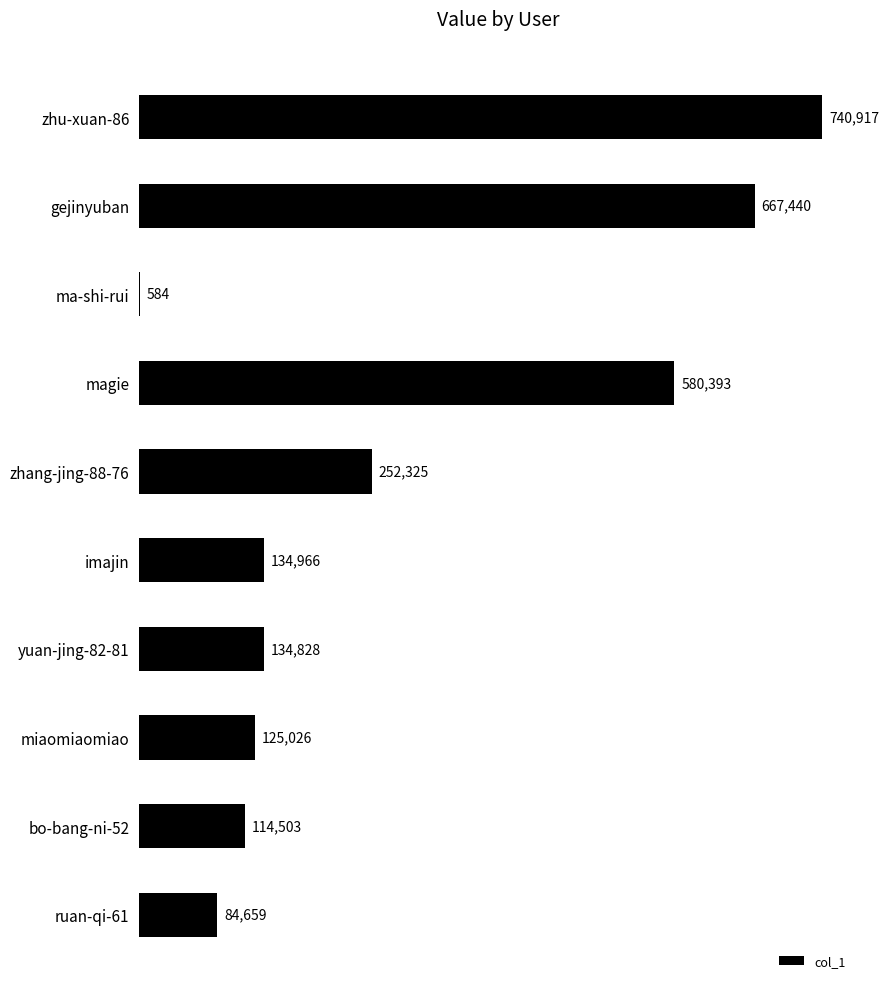

Approximately how many times larger is the value at miaomiaomiao compared to imajin?

0.9